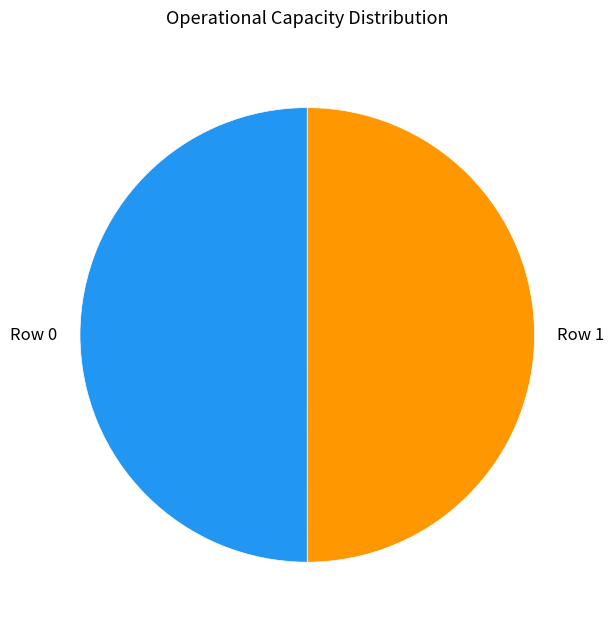

Combined, do Row 0 and Row 1 account for over 50%?

Yes